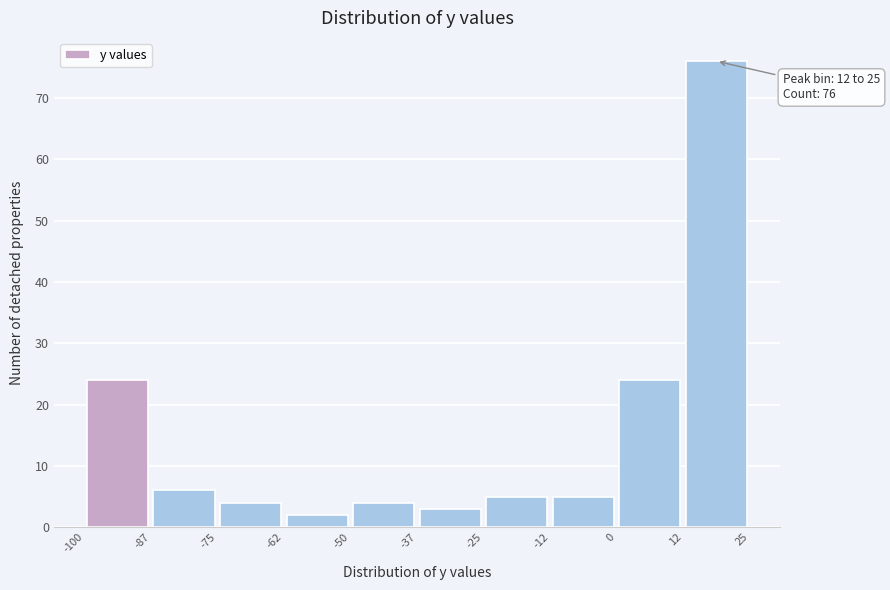

Which range on the x-axis has the tallest bar?

12 to 25